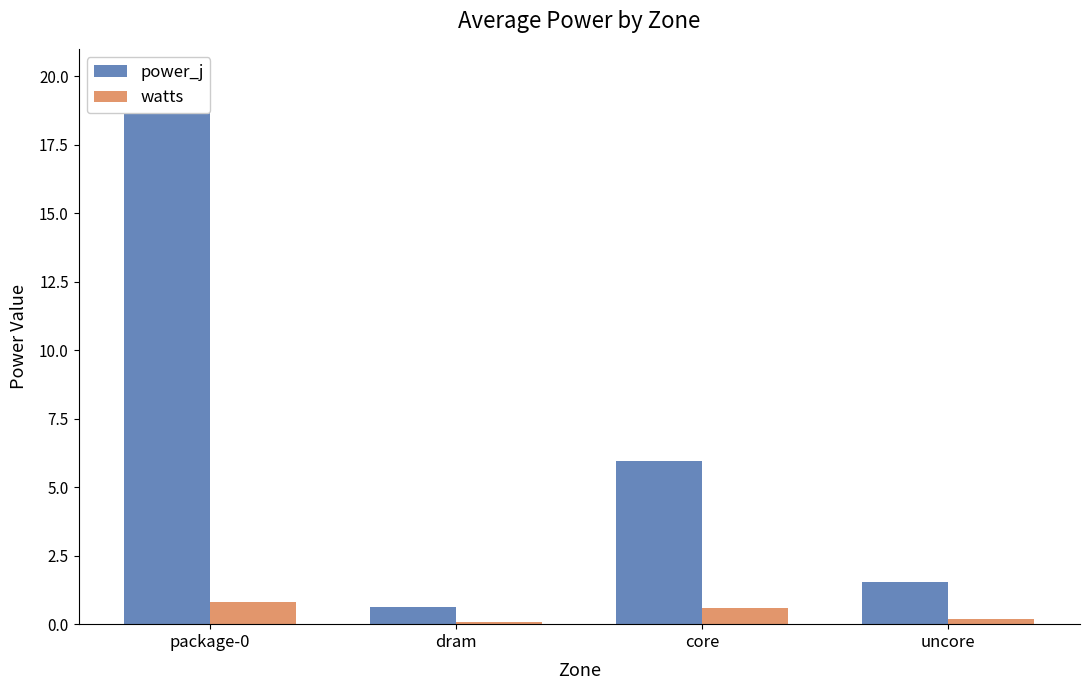

Rank the series by their average value, from highest to lowest.

power_j, watts